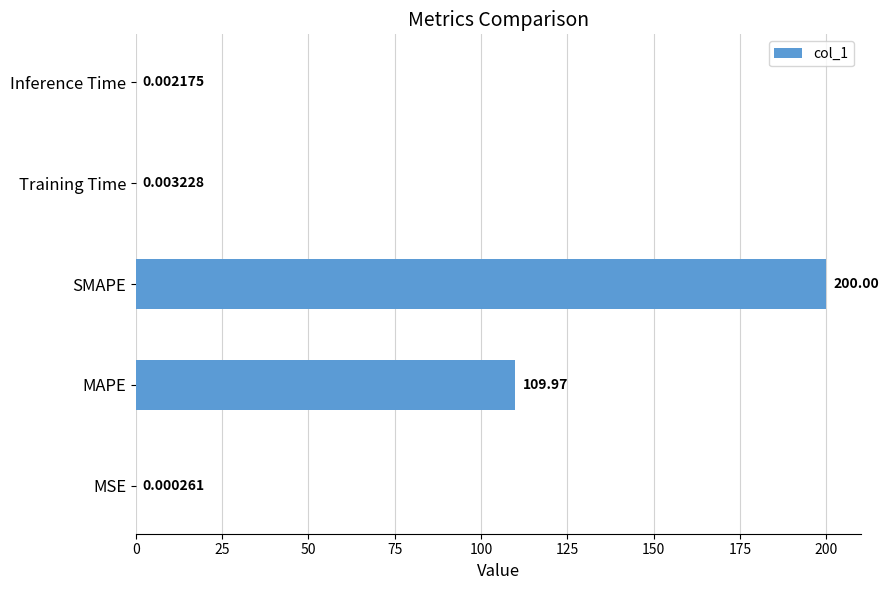

Where is the data nearest to the value 100?

MAPE